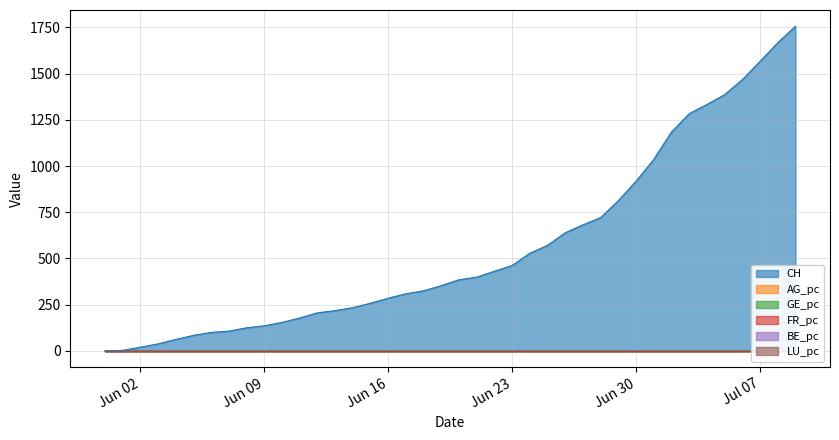

True or false: BE_pc and LU_pc intersect in this chart.

True